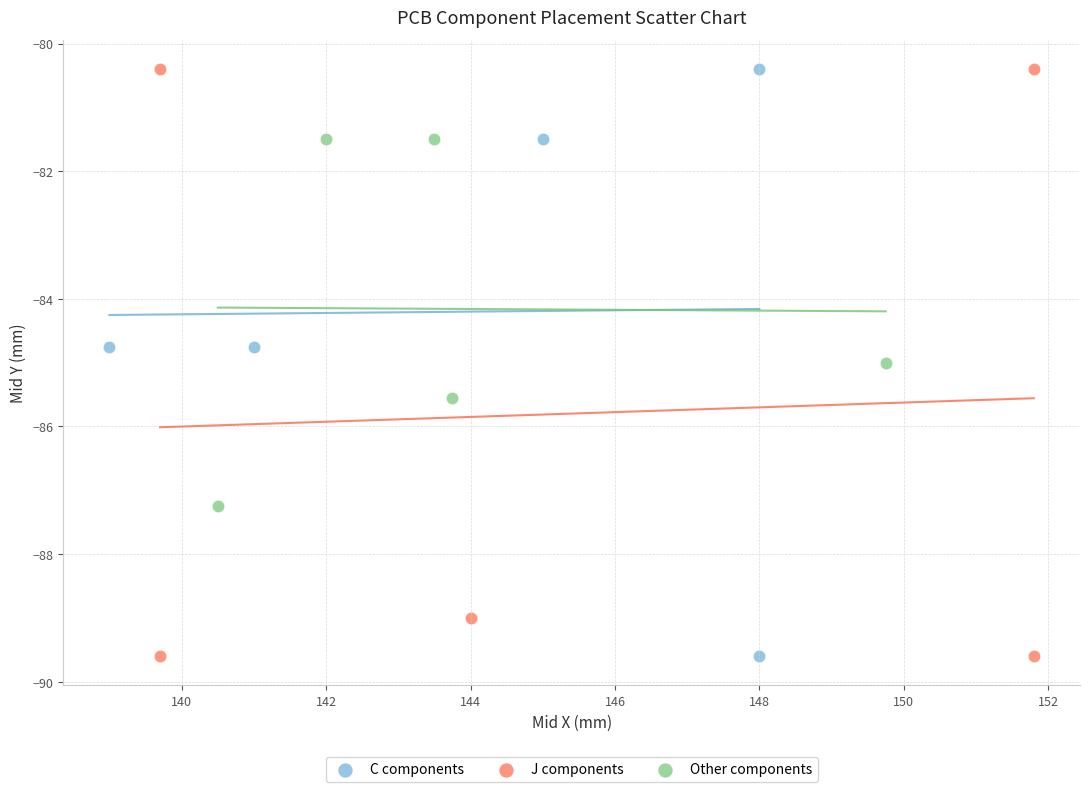

What are all the series names shown in the legend?

C components, J components, Other components